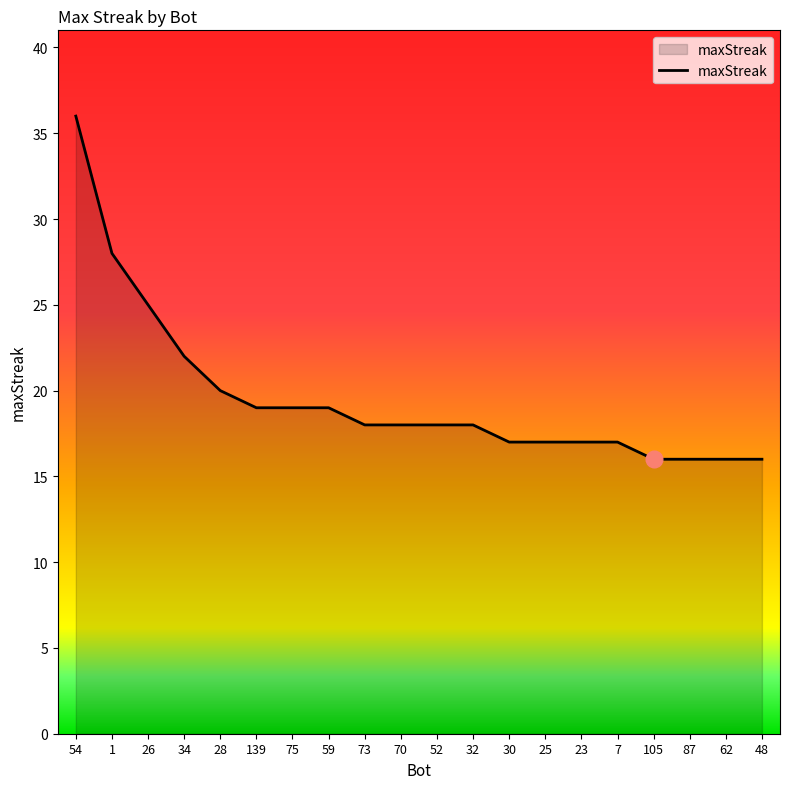

What is the smallest value displayed?

16